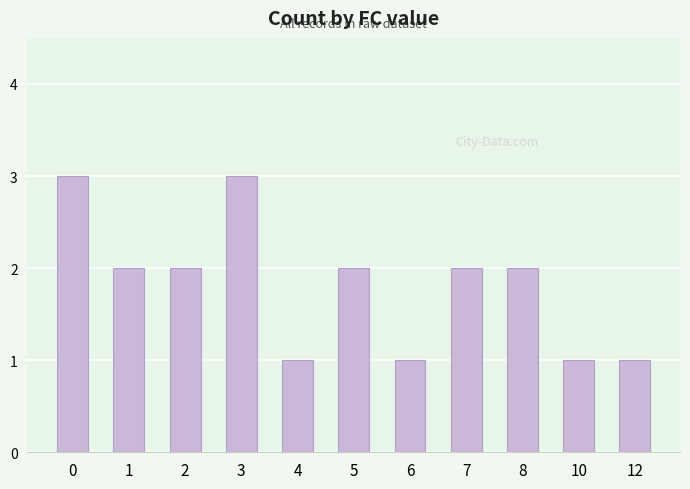

How many categories are shown in the chart?

11